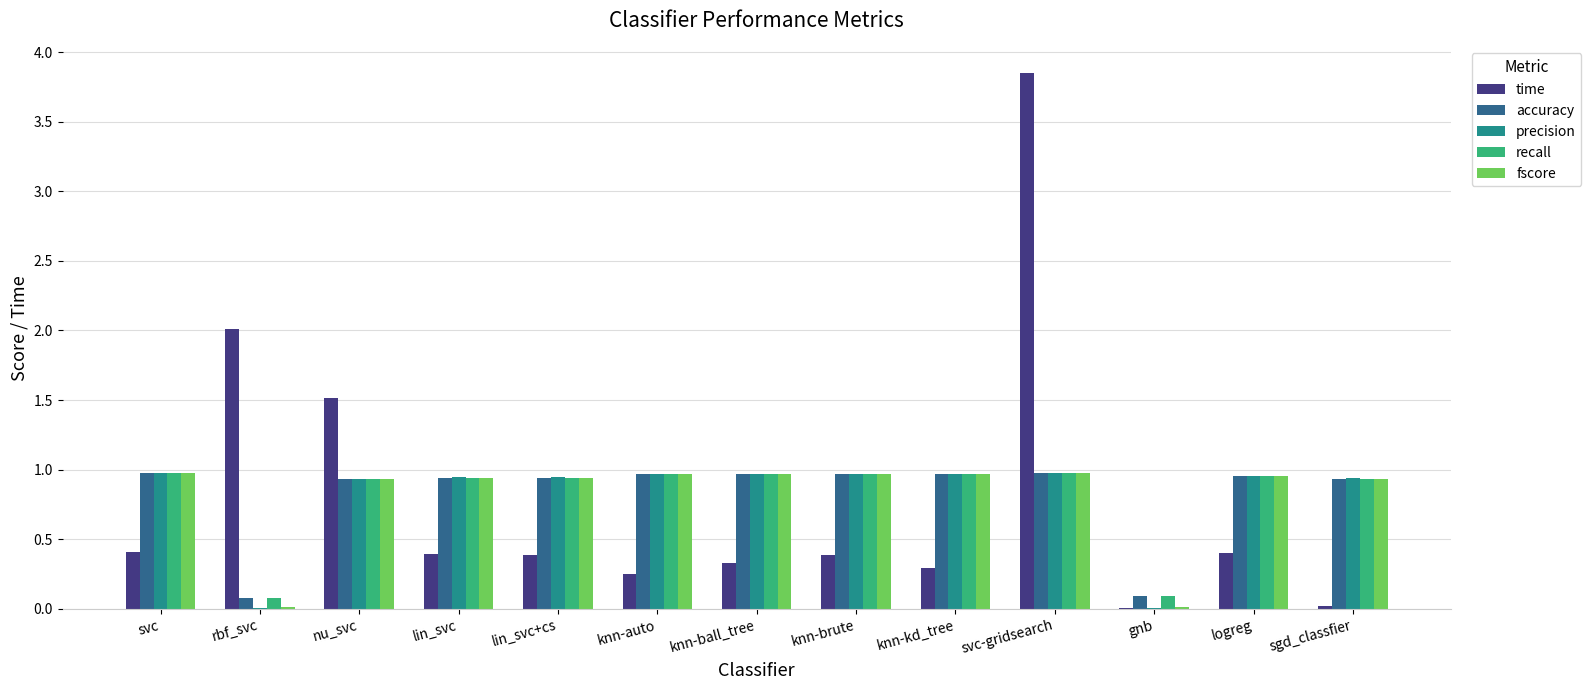

The accuracy series shows 1.0 at knn-ball_tree. True or false?

True